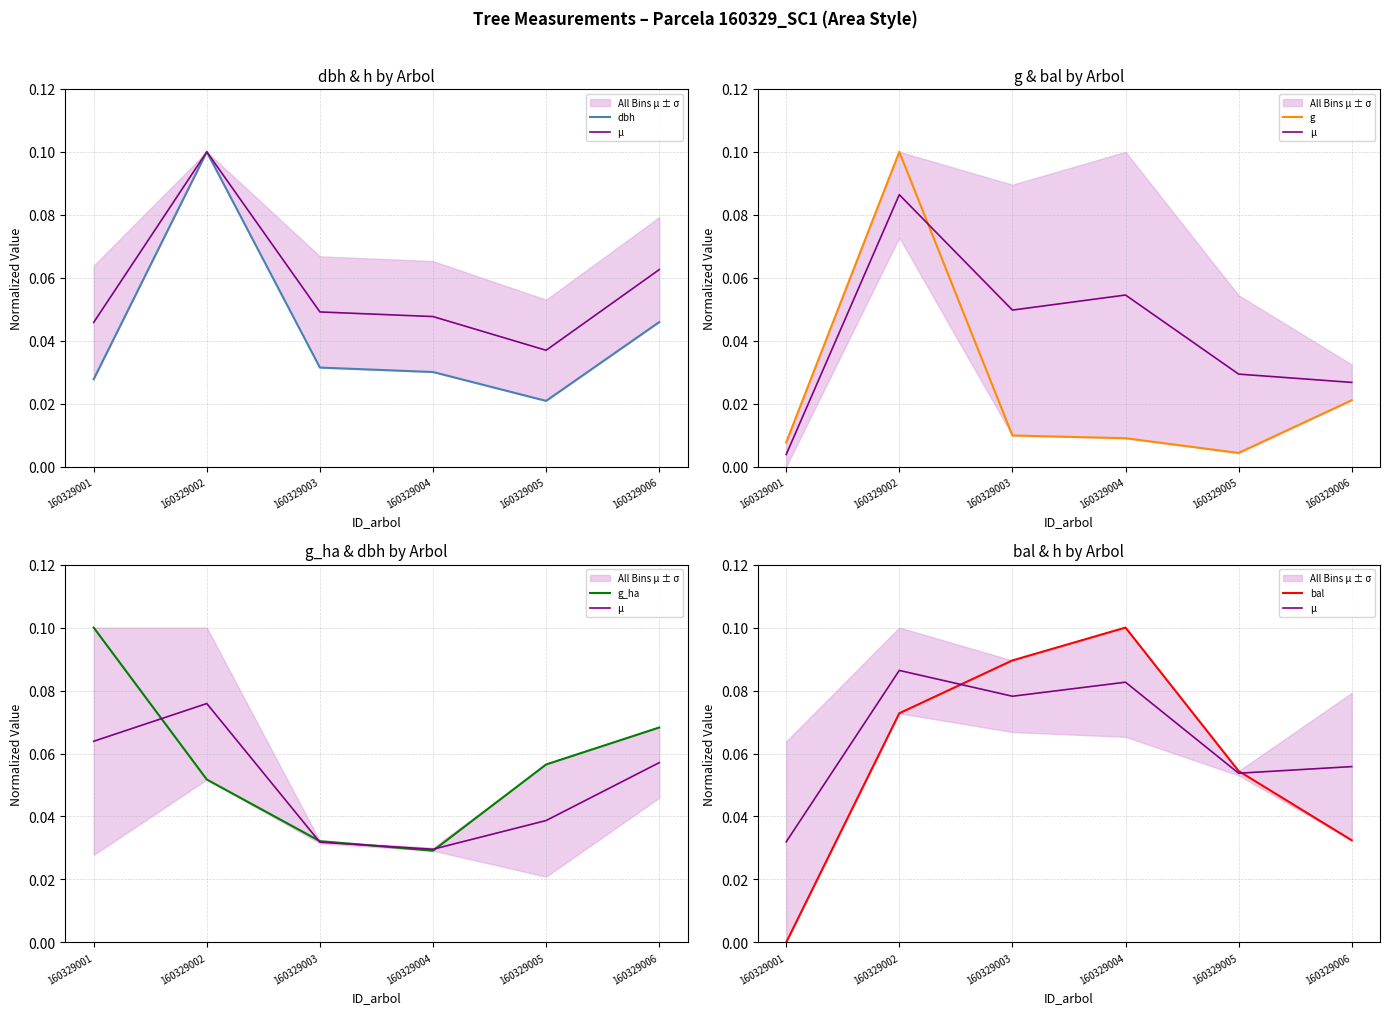

Count the number of categories in the chart.

6